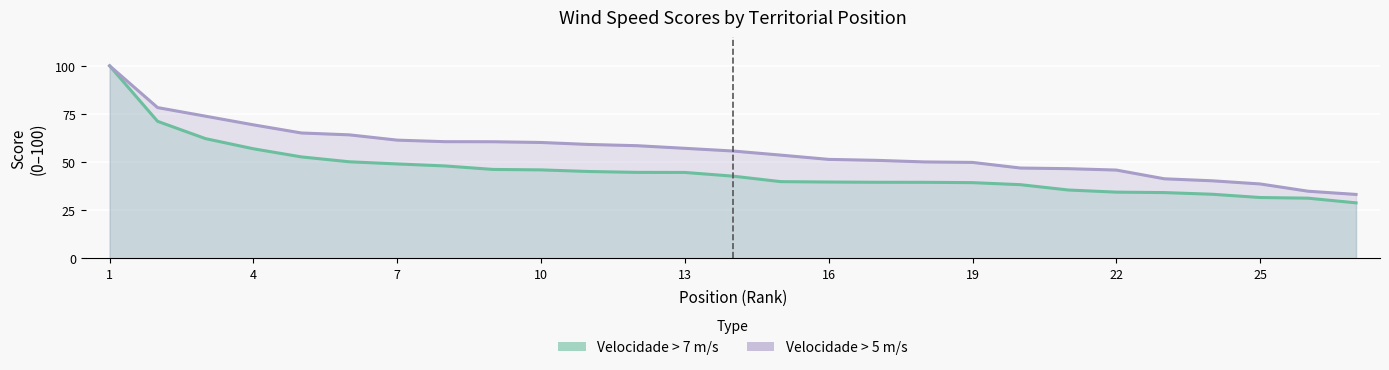

Reading right to left, extract all data points from this chart.

Velocidade de Ventos acima de 7 m/s: 28.8	31.2	31.6	33.3	34.1	34.4	35.5	38.3	39.3	39.5	39.5	39.6	39.8	42.7	44.6	44.7	45.1	45.9	46.2	48.0	49.0	50.1	52.7	56.9	62.2	71.2	100.0
Velocidade de Ventos acima de 5 m/s: 33.2	34.9	38.6	40.3	41.3	45.8	46.6	46.9	49.8	50.1	50.9	51.4	53.6	55.7	57.1	58.5	59.1	60.2	60.6	60.6	61.4	64.1	65.1	69.3	73.8	78.3	100.0